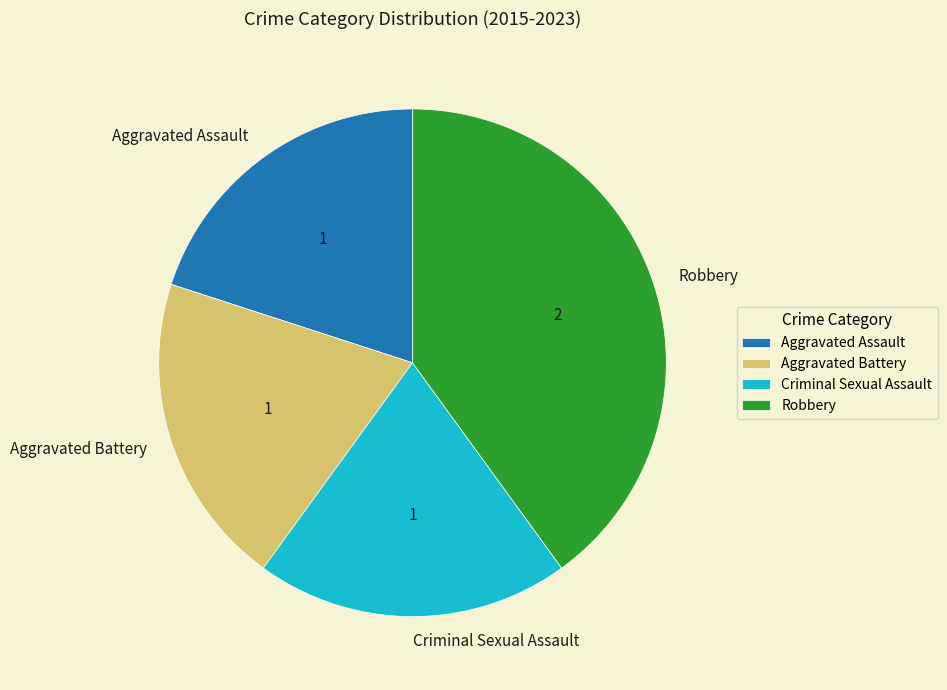

Combined, do Robbery and Aggravated Assault account for over 50%?

Yes